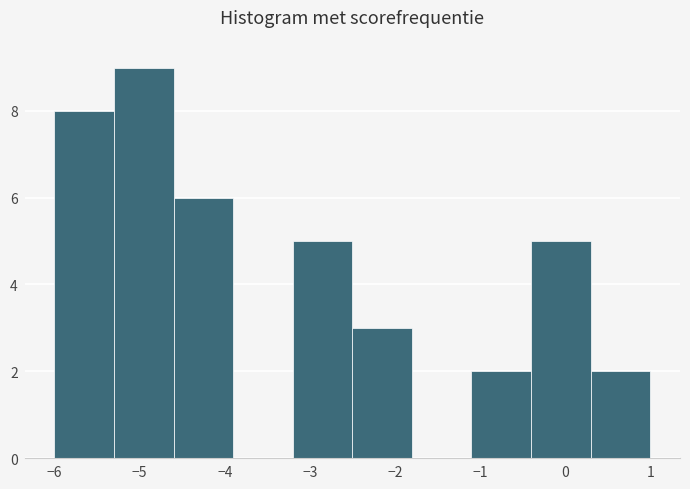

How tall is the bar that spans -3.2 to -2.5 on the x-axis? The values are not printed on the chart, so give them approximately, as read against the axis.

5